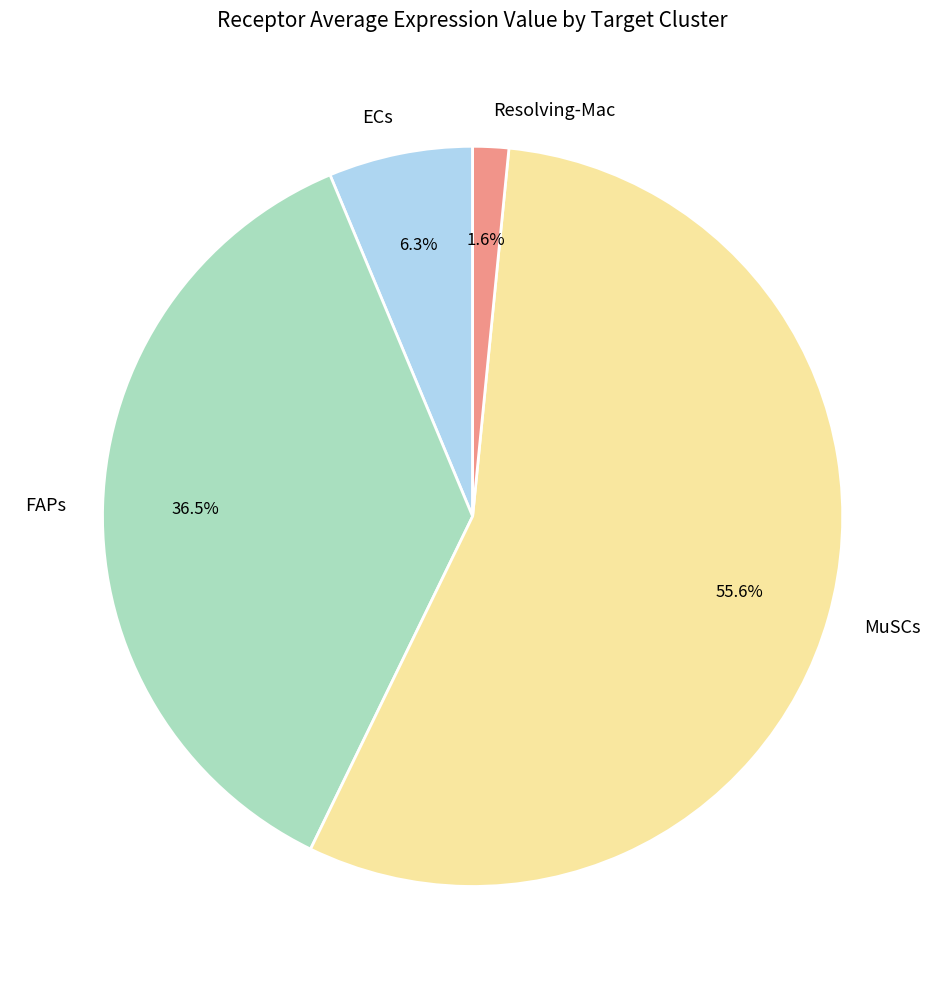

Which has a higher value, MuSCs or FAPs?

MuSCs